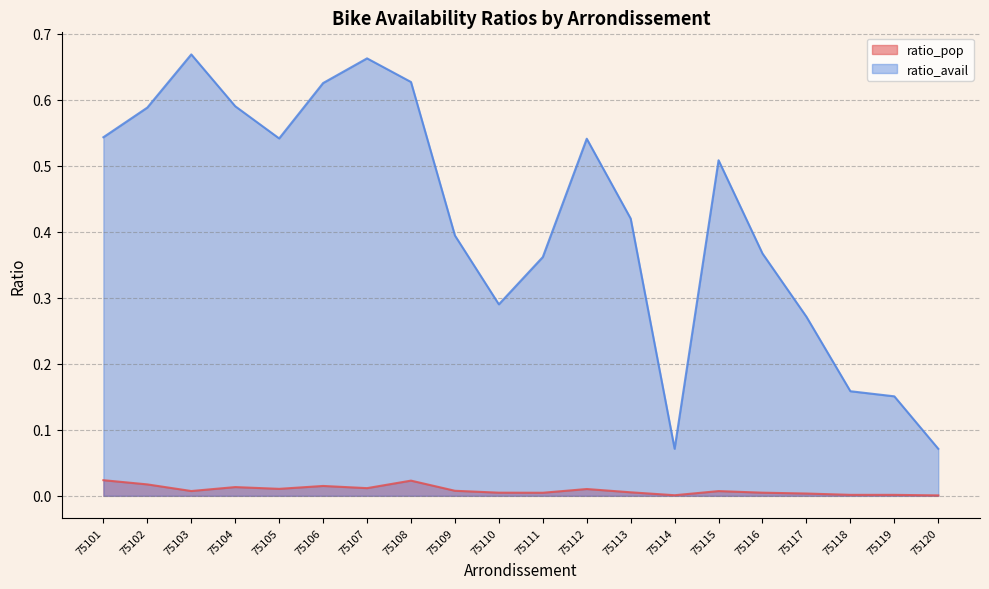

At 75112, list the series in order from largest to smallest.

ratio_avail, ratio_pop